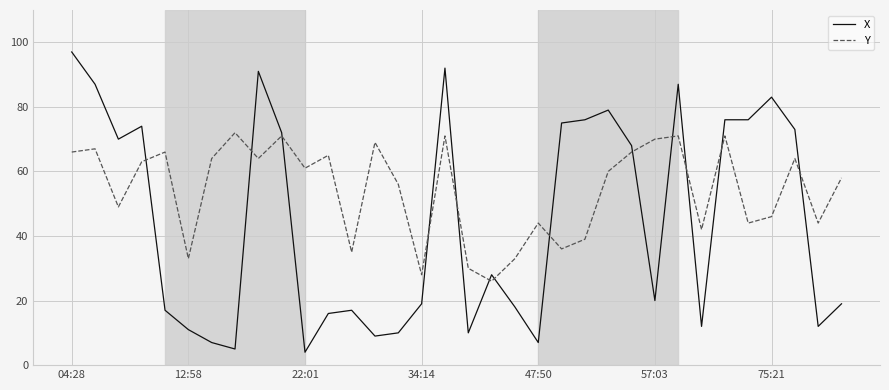

What is the difference between the second highest and second lowest values in the Y series?

43